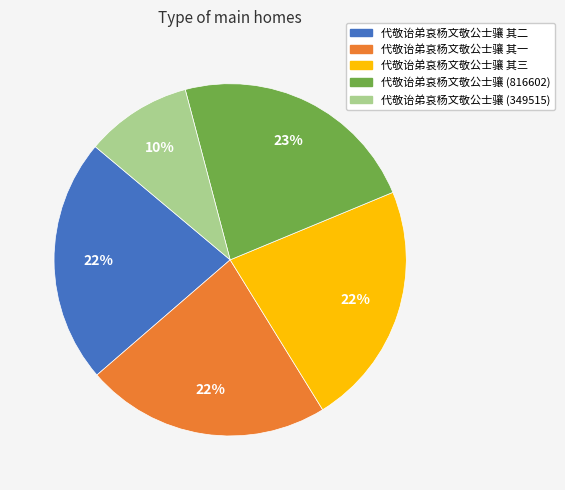

Which category has the smallest portion of the pie?

代敬诒弟哀杨文敬公士骧 (349515)